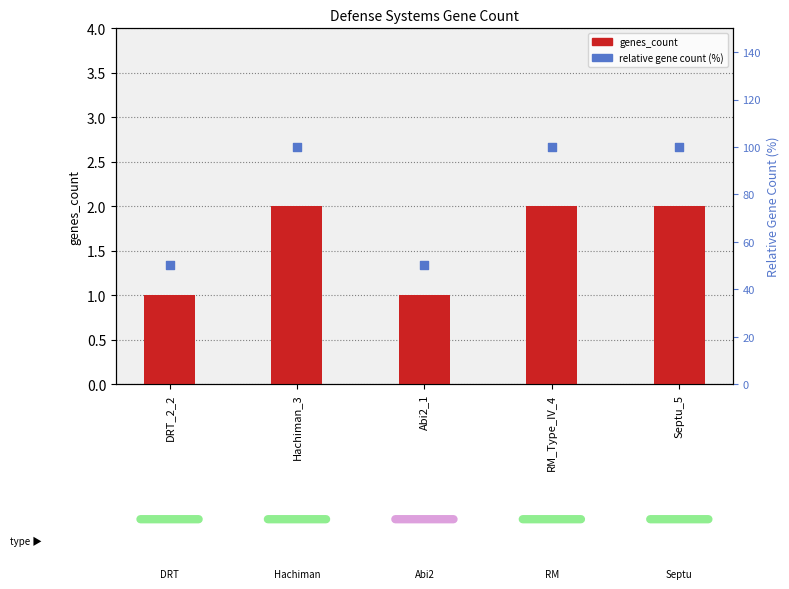

Which series has the largest Y range (max minus min)?

relative gene count (%)